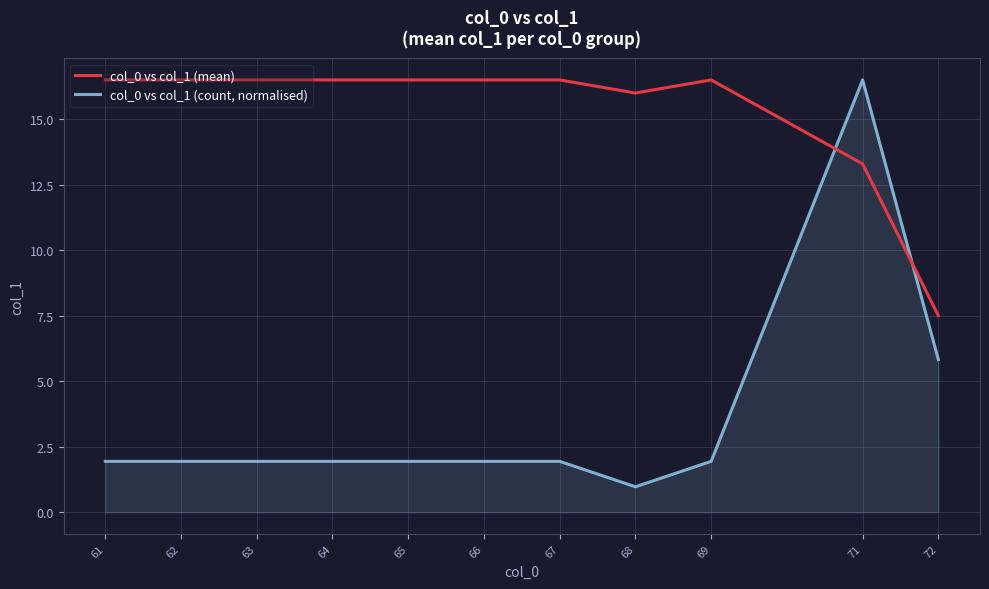

In col_0 vs col_1 (mean), how many points are lower than both neighbors (excluding endpoints)?

1